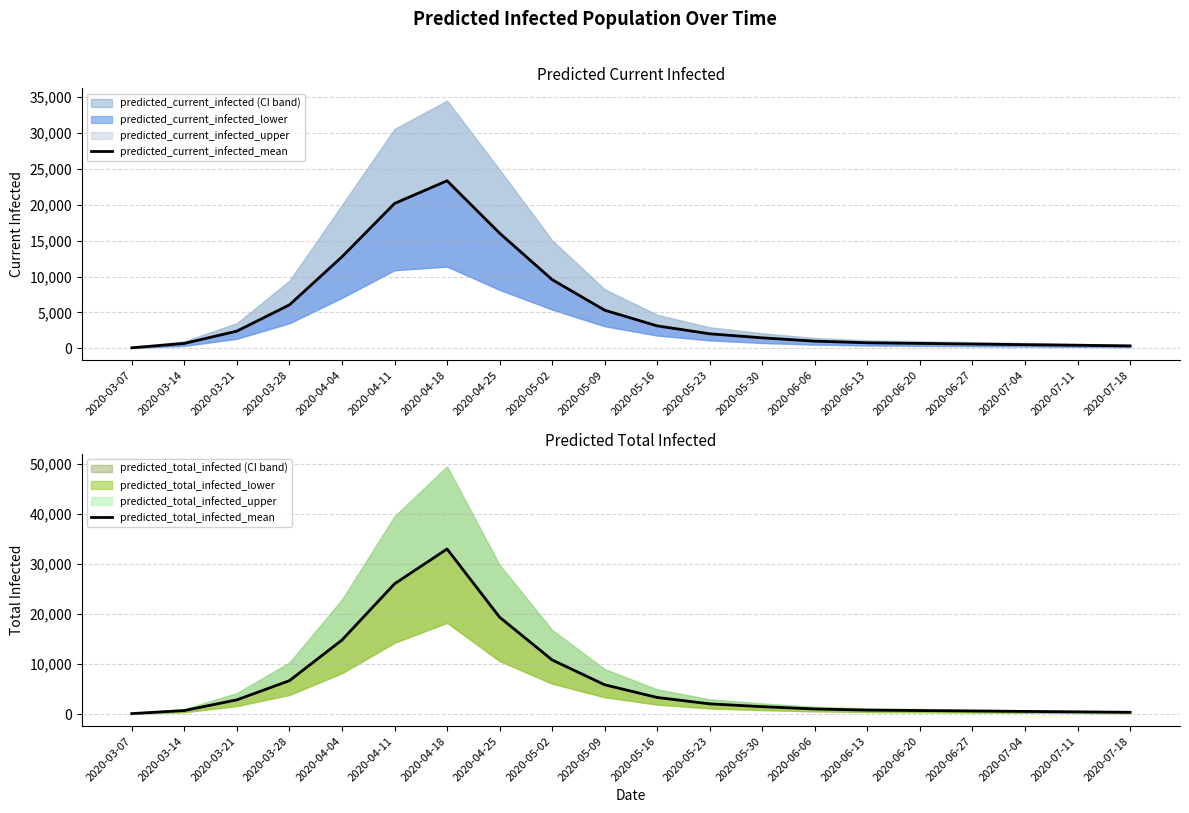

At which label does predicted_current_infected_mean first exceed 2032?

2020-03-21